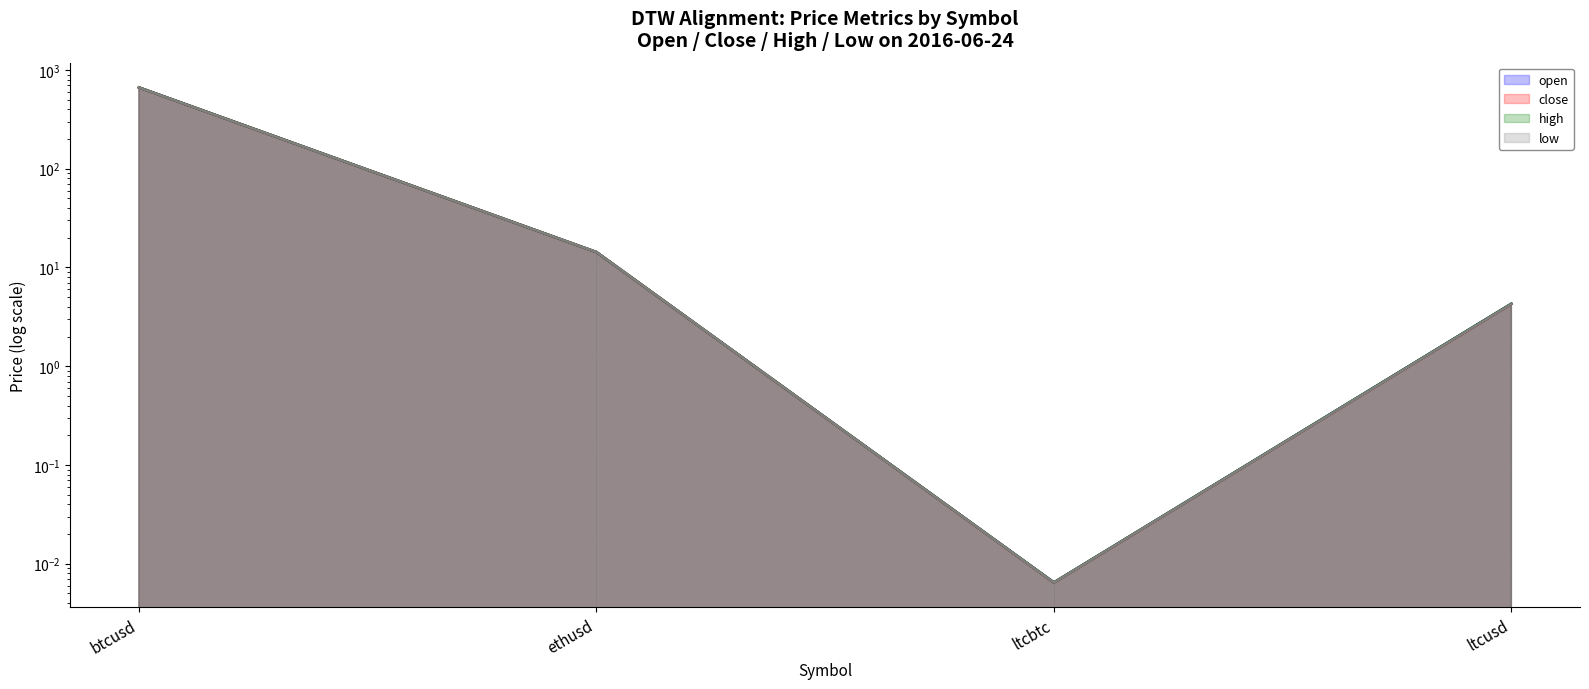

True or false: open and low cross at least once.

False